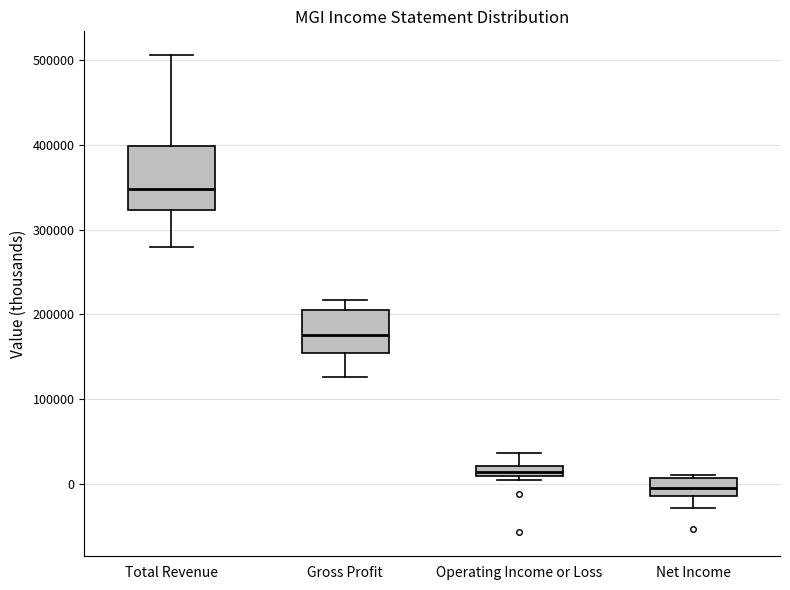

Which box's median line is the highest?

Total Revenue